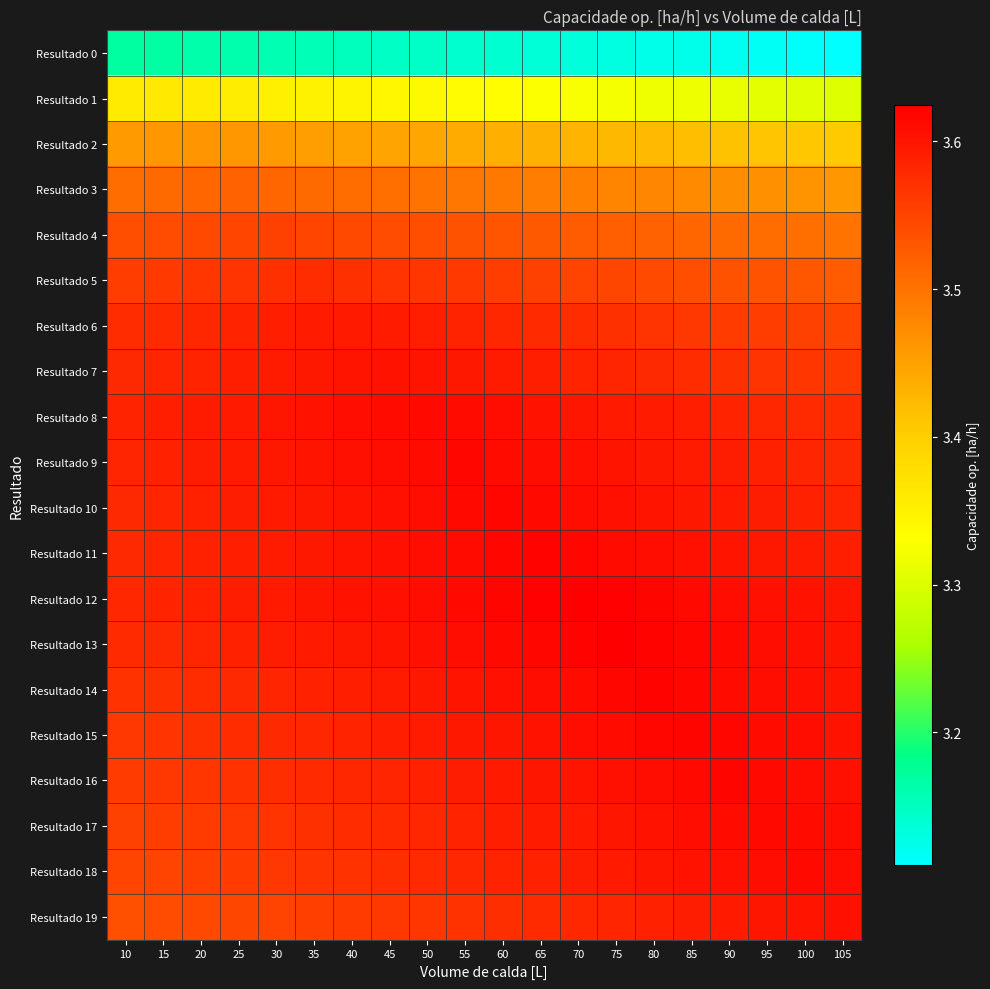

How many data points does each series have?

20